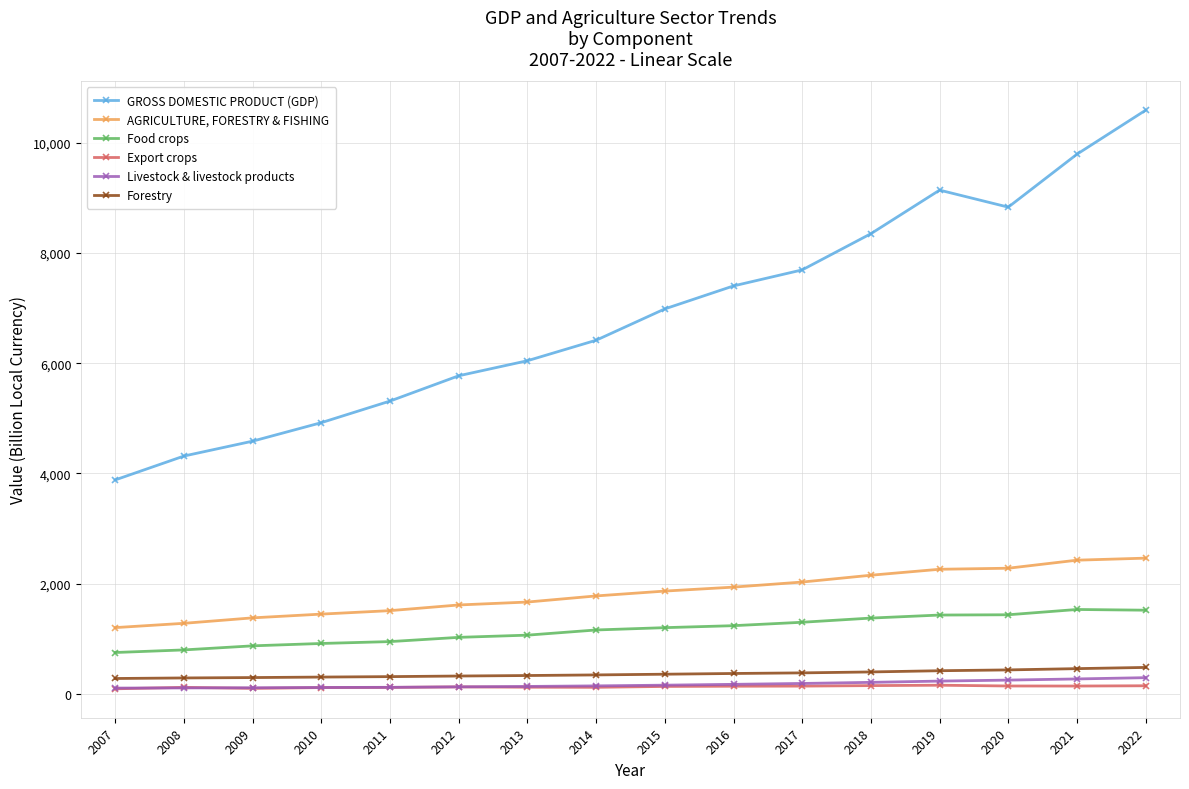

Is the value of AGRICULTURE, FORESTRY & FISHING at 2020 greater than the value of GROSS DOMESTIC PRODUCT (GDP) at 2008?

No